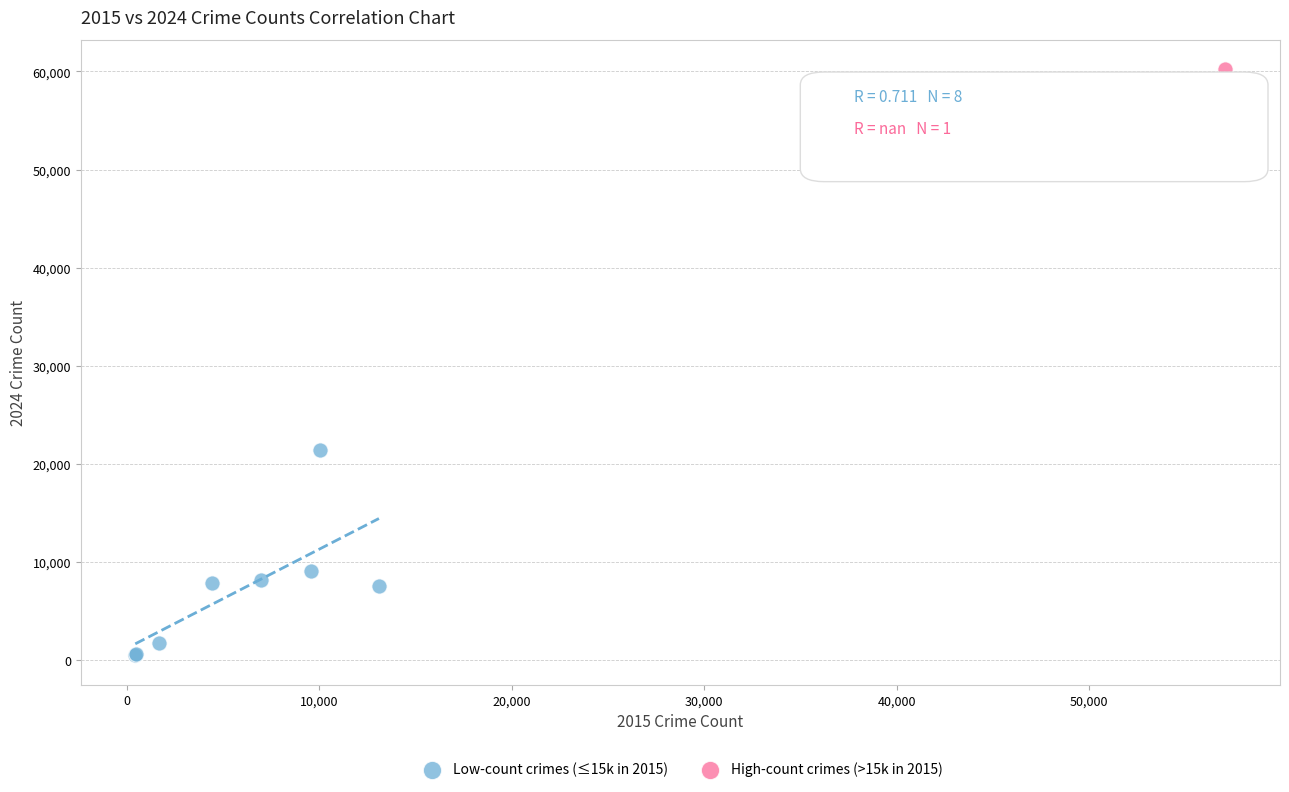

What are all the series names shown in the legend?

Low-count crimes (≤15k in 2015), High-count crimes (>15k in 2015)